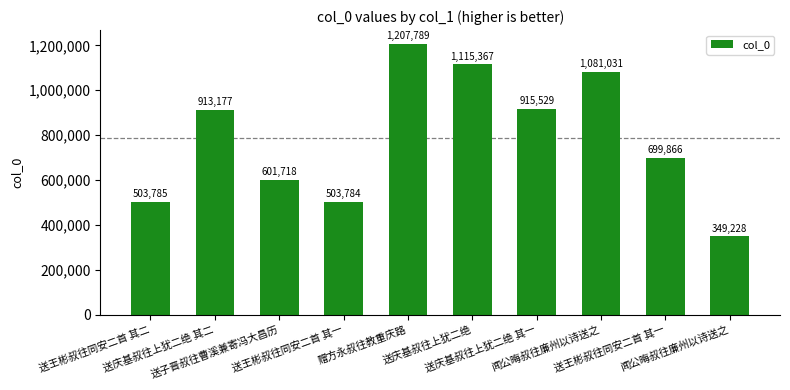

Approximately how many times larger is the value at 送庆基叔往上犹二绝 其一 compared to 闻公晦叔往廉州以诗送之?

2.6